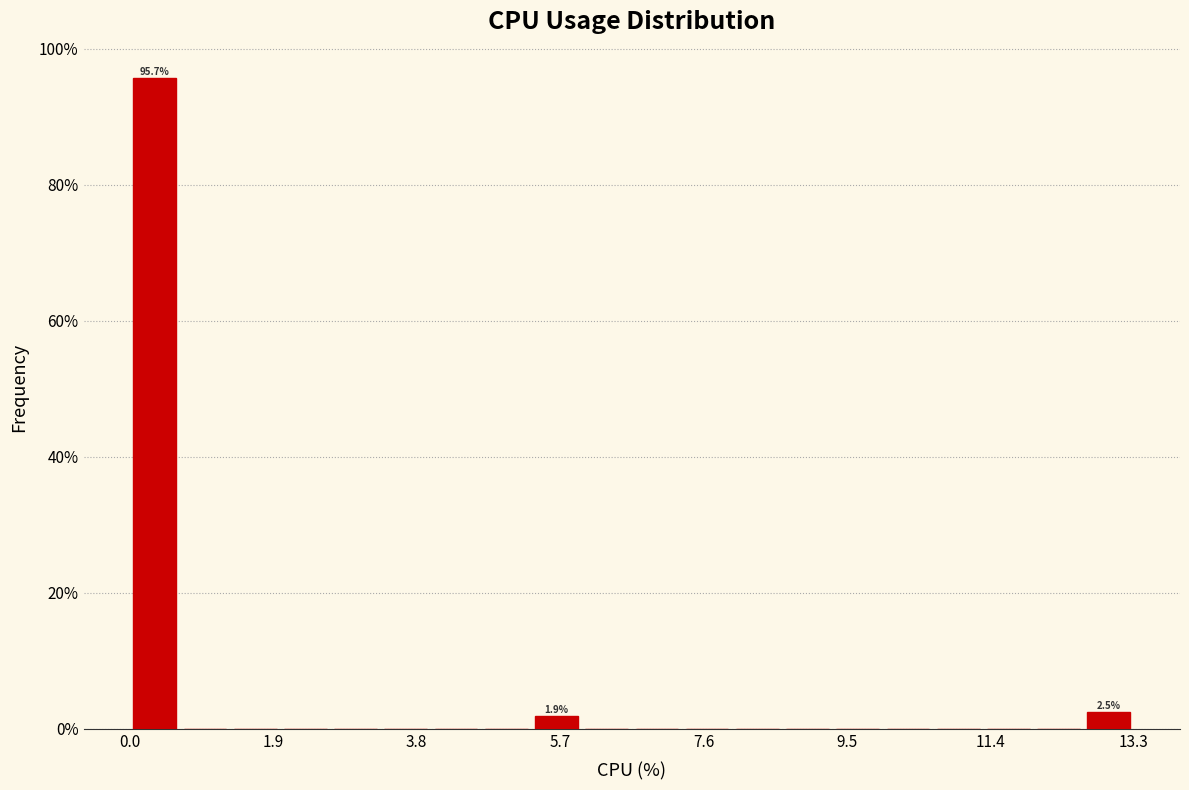

Read against the x-axis, roughly where is the centre of the tallest bar?

0.4